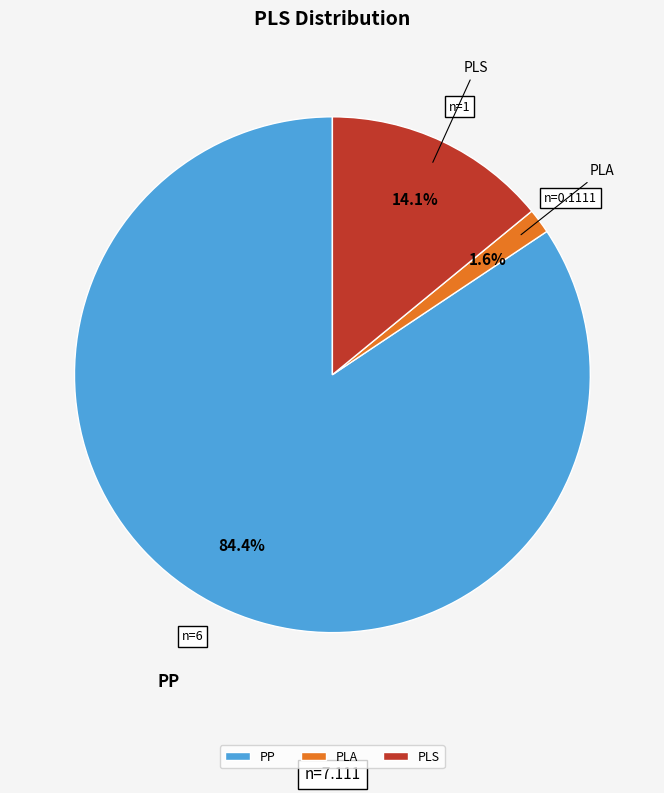

Combined, do PP and PLS account for over 50%?

Yes